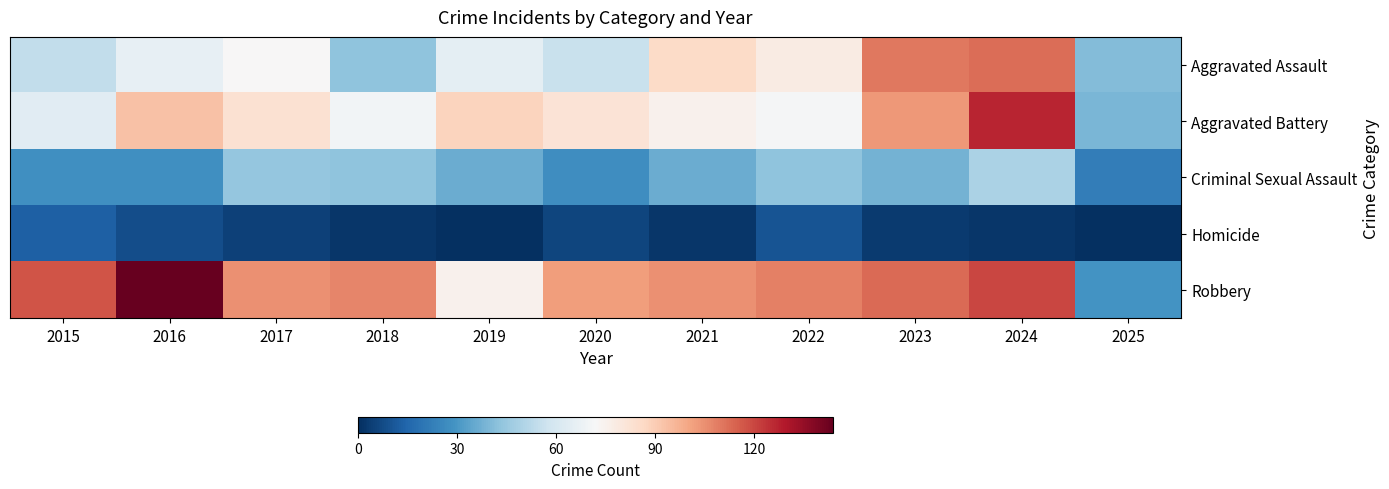

At how many categories does at least one series exceed 116?

3